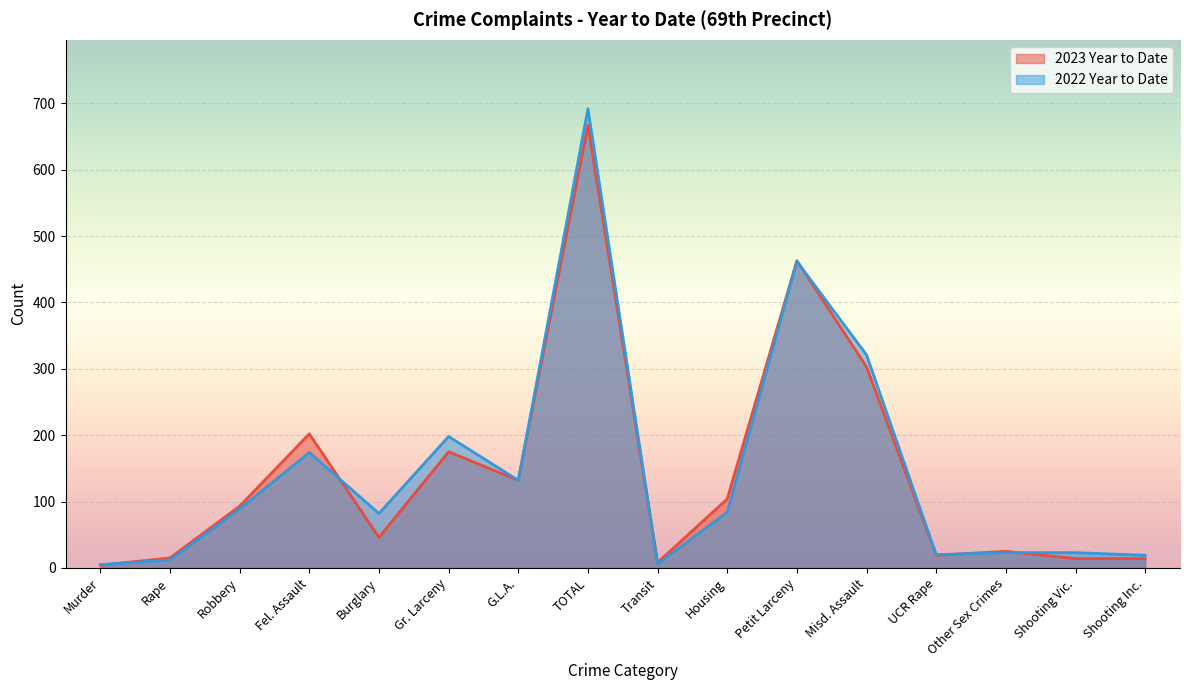

What is the smallest value displayed?

4